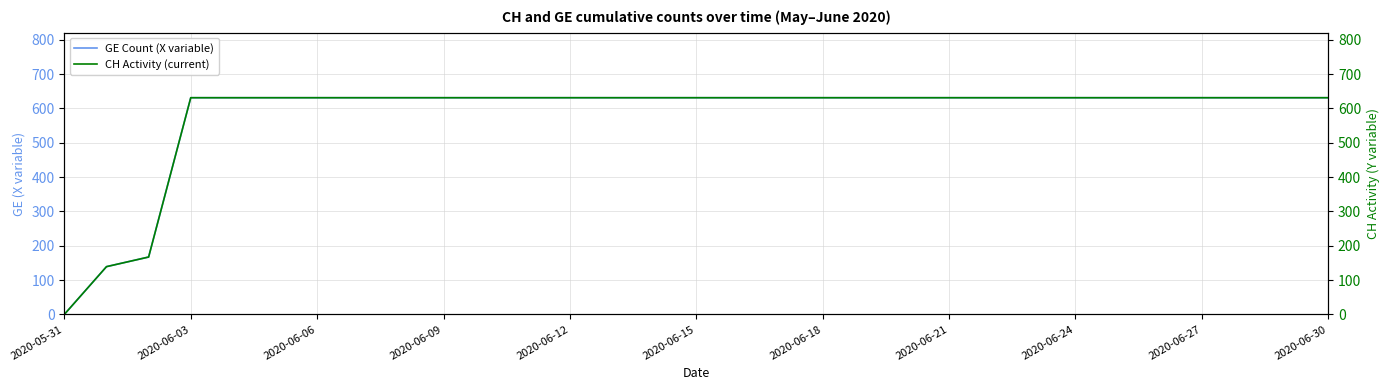

The GE Count (X variable) series shows 631 at 2020-06-21. True or false?

True